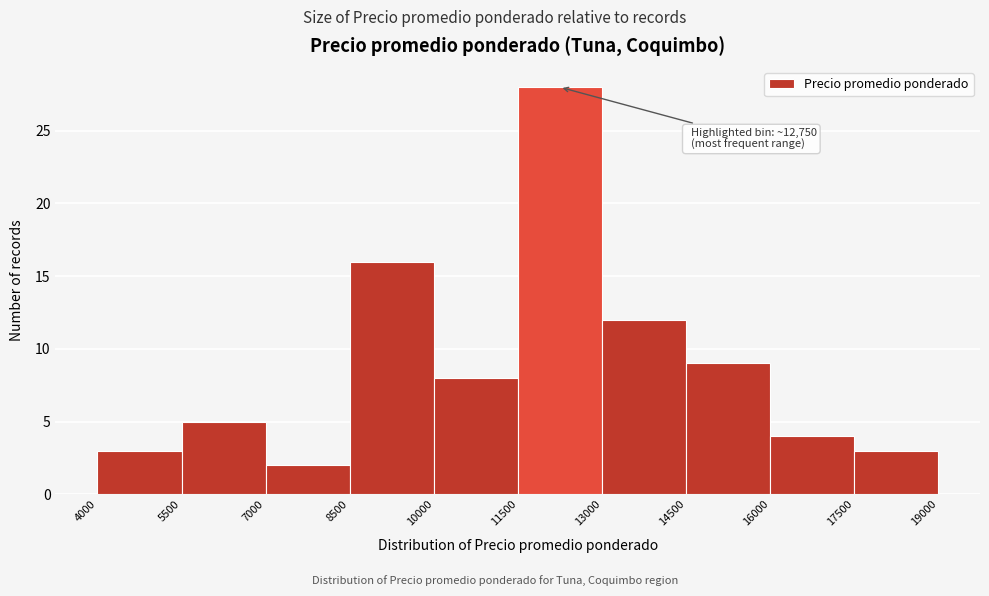

Which range on the x-axis has the tallest bar?

11500 to 13000